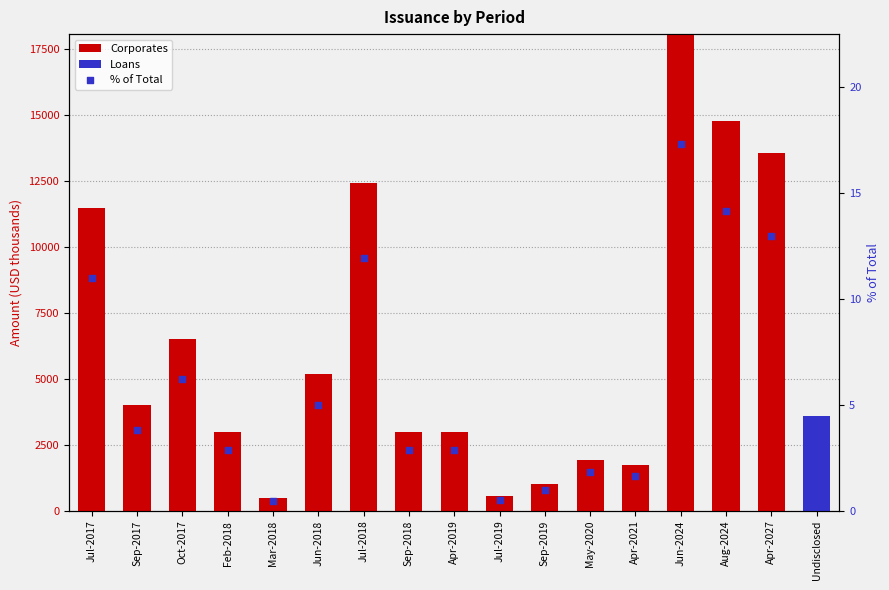

Which series reaches the minimum Y coordinate?

Corporates